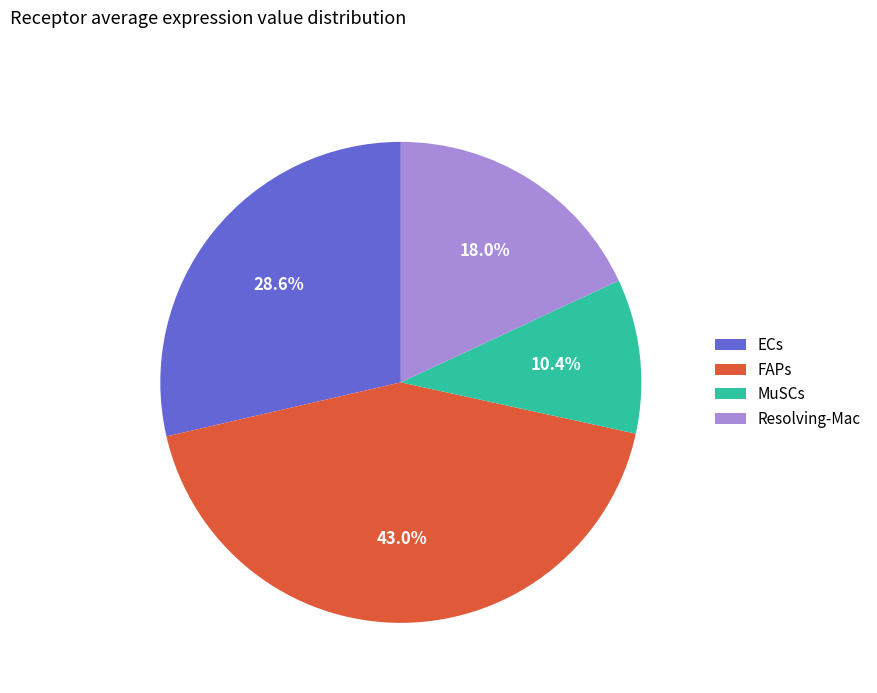

To the nearest percent, what is the average slice percentage?

25%